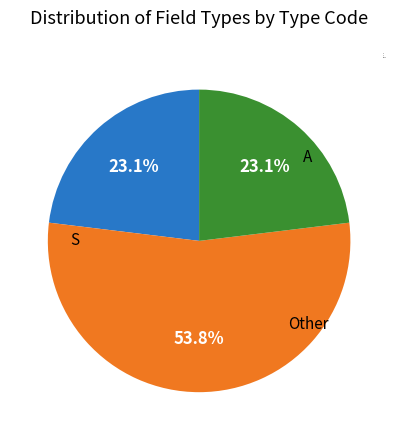

To the nearest percent, what is the difference between the largest and smallest slice percentages?

31%